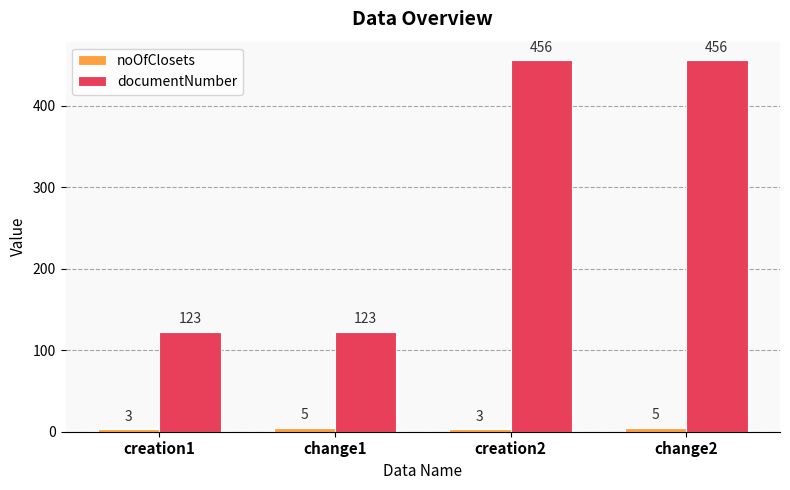

Is the value of documentNumber at creation2 greater than the value of noOfClosets at creation1?

Yes